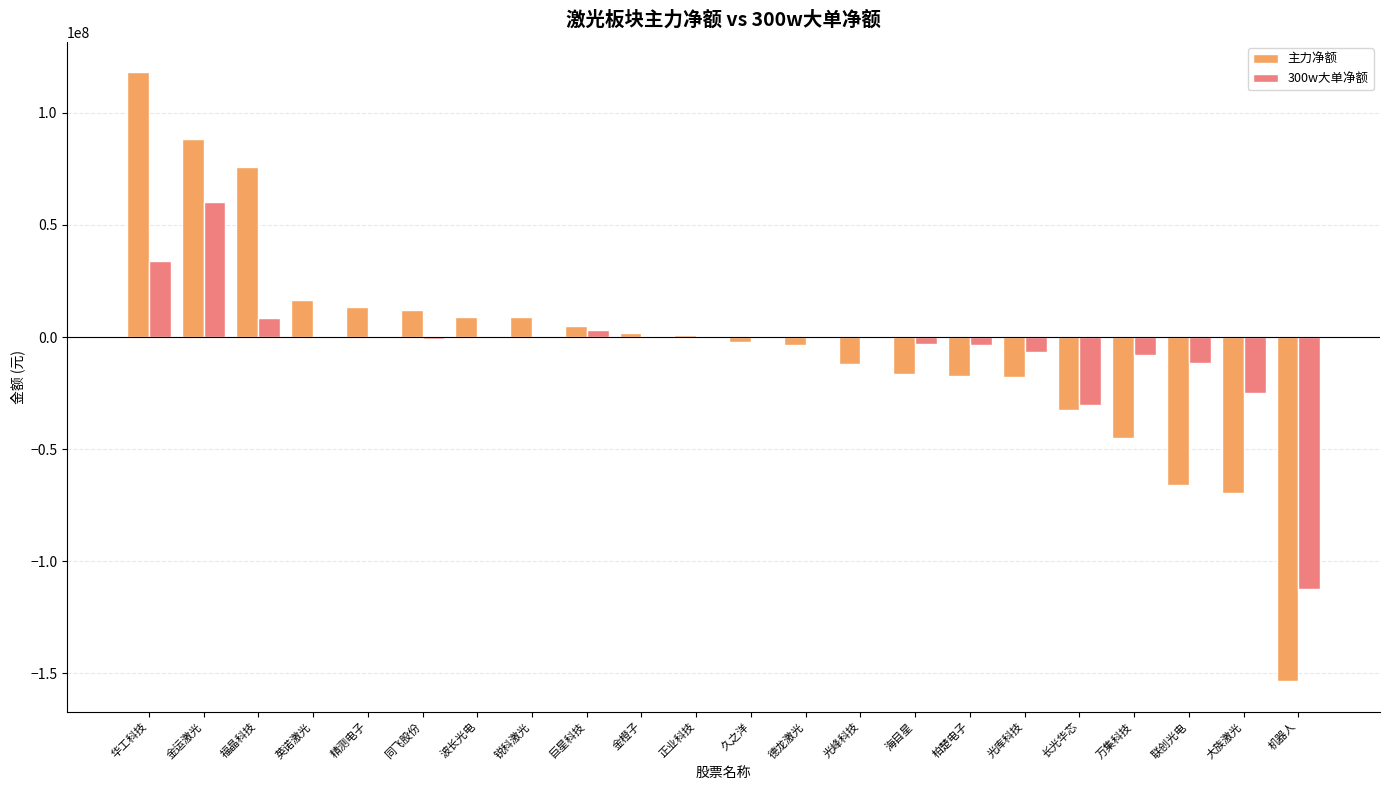

At which category does the chart reach its peak across all series?

华工科技